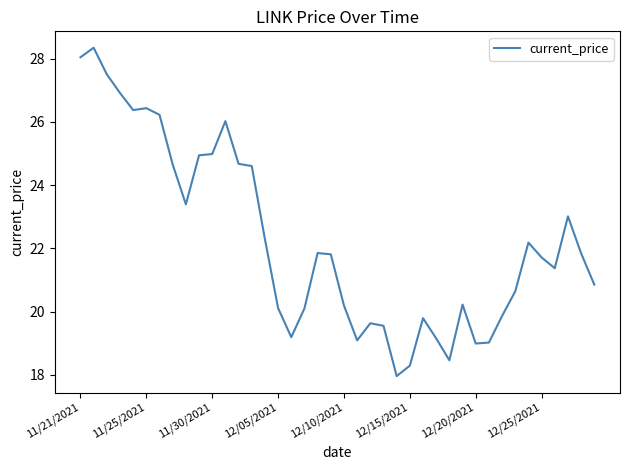

True or false: the data has more than 1 interior local peaks.

True